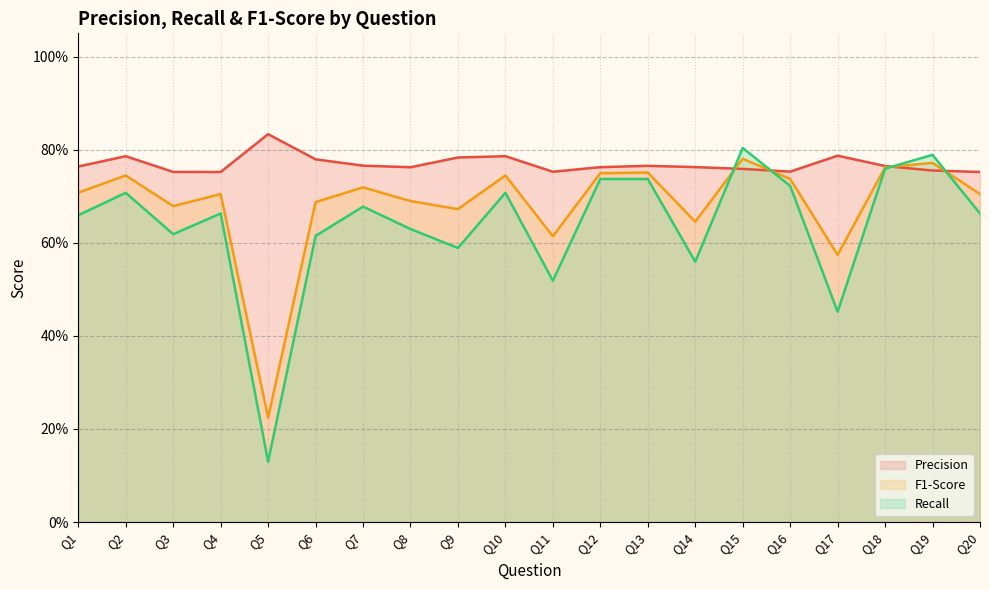

What is the difference between the highest and lowest values at Q11?

0.2